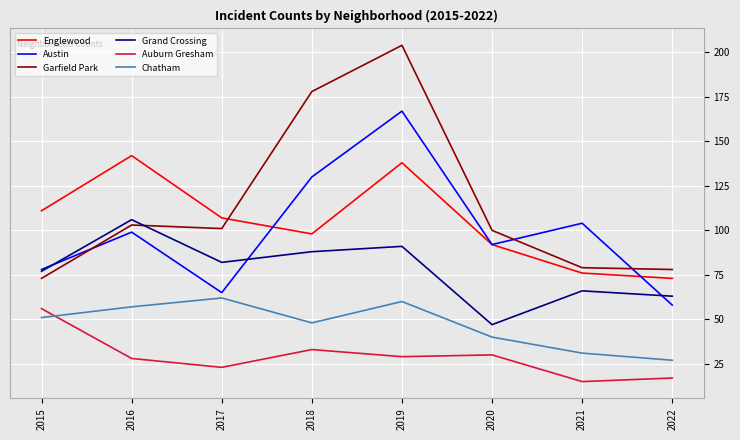

Reading left to right, extract all data points from this chart.

Englewood: 2015=111	2016=142	2017=107	2018=98	2019=138	2020=92	2021=76	2022=73
Austin: 2015=78	2016=99	2017=65	2018=130	2019=167	2020=92	2021=104	2022=58
Garfield Park: 2015=73	2016=103	2017=101	2018=178	2019=204	2020=100	2021=79	2022=78
Grand Crossing: 2015=77	2016=106	2017=82	2018=88	2019=91	2020=47	2021=66	2022=63
Auburn Gresham: 2015=56	2016=28	2017=23	2018=33	2019=29	2020=30	2021=15	2022=17
Chatham: 2015=51	2016=57	2017=62	2018=48	2019=60	2020=40	2021=31	2022=27